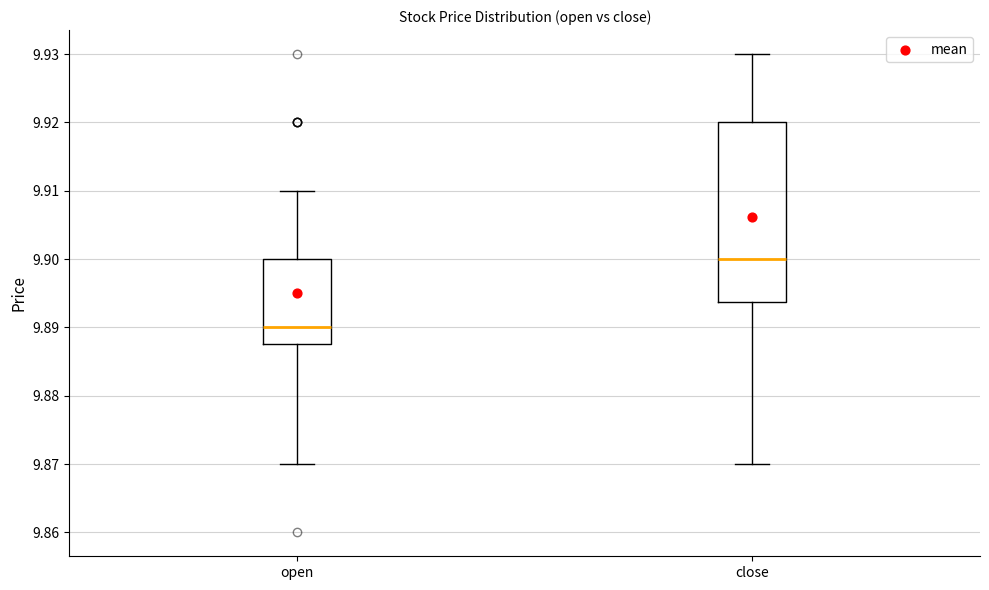

Reading left to right, transcribe this box plot: for each box, give where its median line is, the range the box spans, and where its two whiskers end, as read against the y-axis. The values are not printed on the chart, so give them approximately, as read against the axis.

open: median 9.890, box 9.888 to 9.900, whiskers 9.870 to 9.910
close: median 9.900, box 9.894 to 9.920, whiskers 9.870 to 9.930